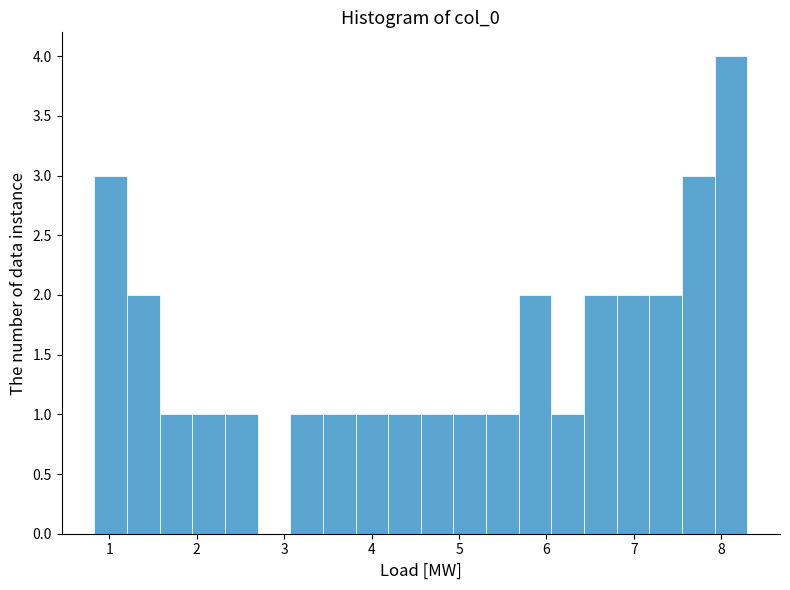

Around what value on the x-axis is the tallest bar? Give the approximate position of its centre, as read against the axis.

8.1